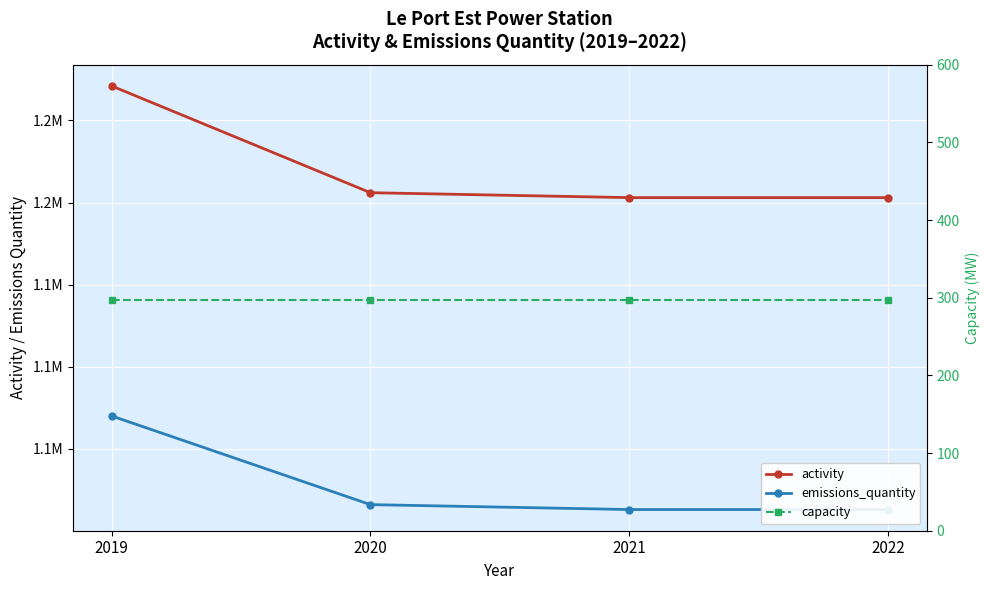

True or false: emissions_quantity and capacity intersect in this chart.

False